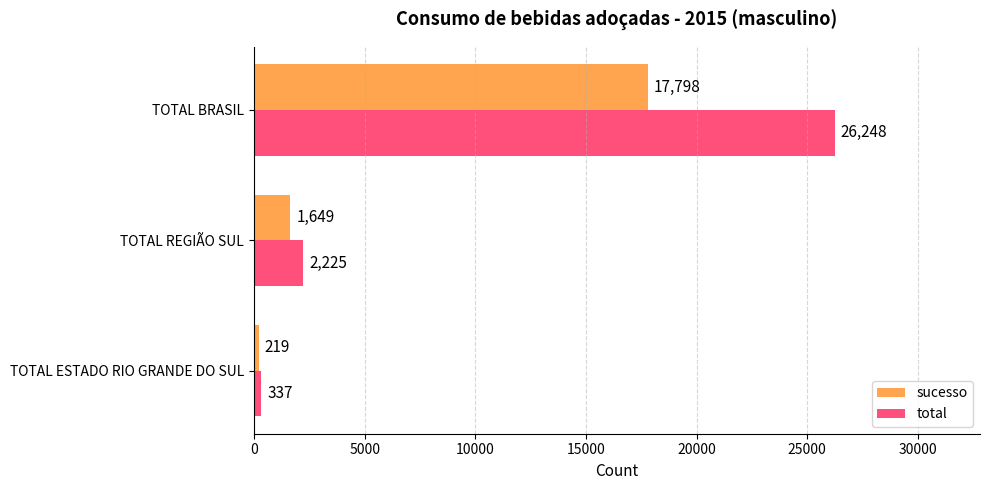

What is the approximate value of total at TOTAL REGIÃO SUL?

2225